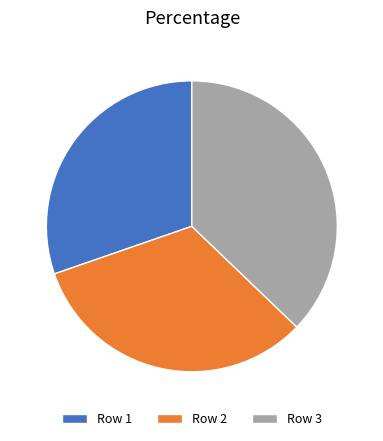

Is it true that Row 1 is 30% of the pie?

True